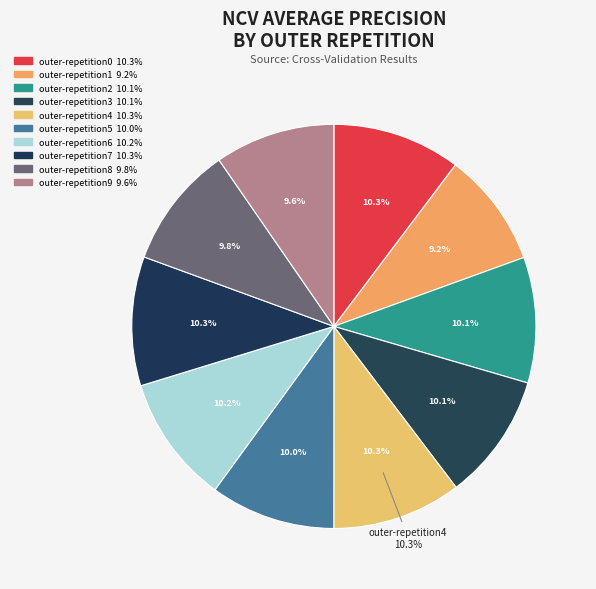

True or false: outer-repetition9 accounts for 10% of the total.

True